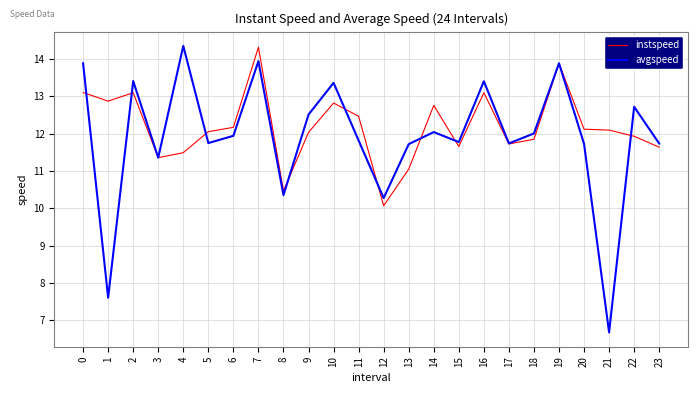

At which category does the chart reach its minimum across all series?

21